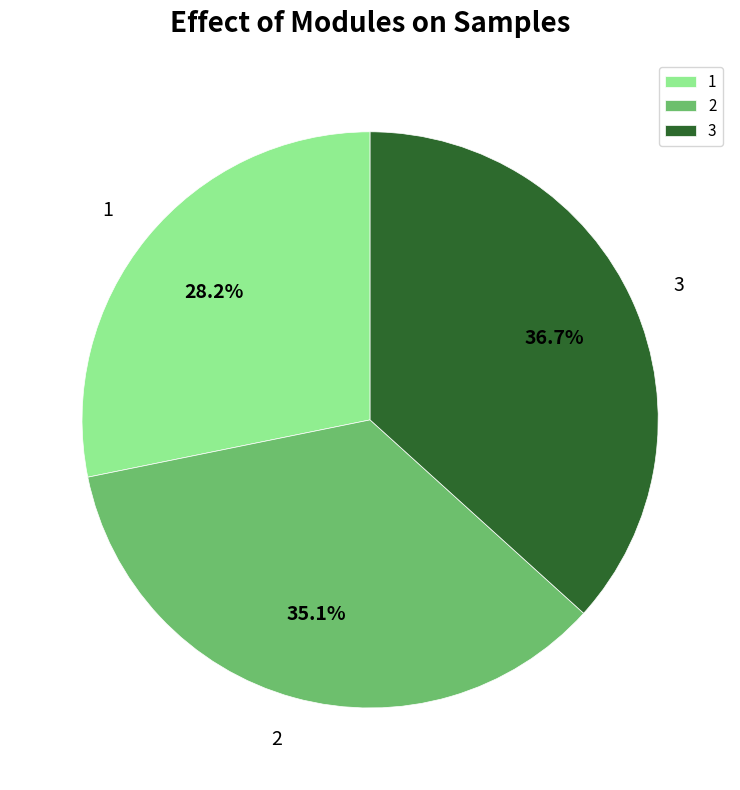

To the nearest percent, what percentage of the pie is 2?

35%